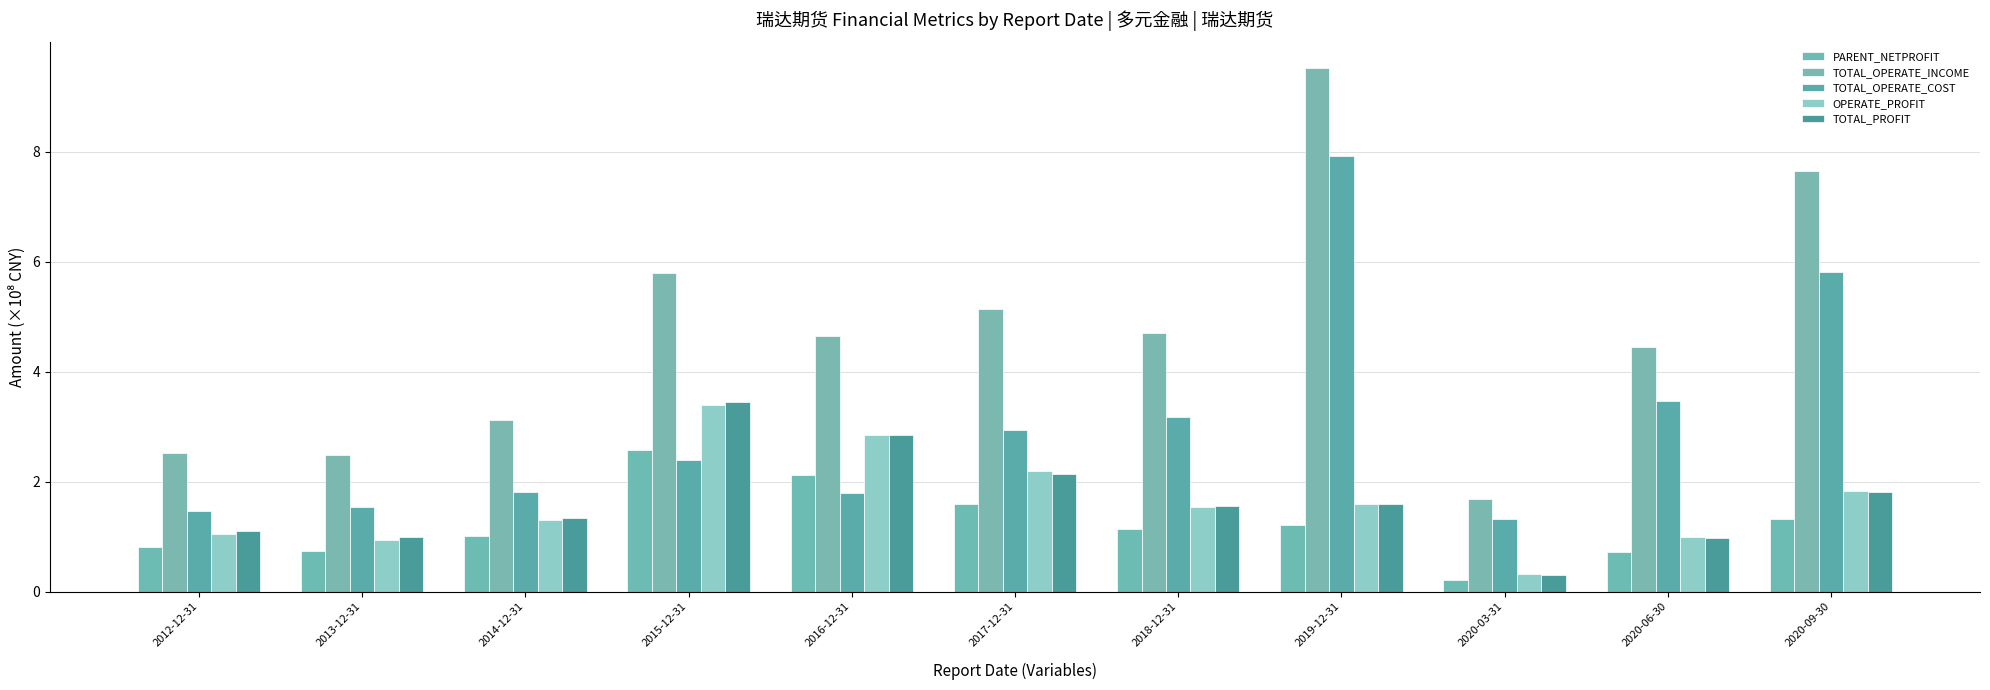

At which label is TOTAL_OPERATE_COST closest to 4?

2020-06-30